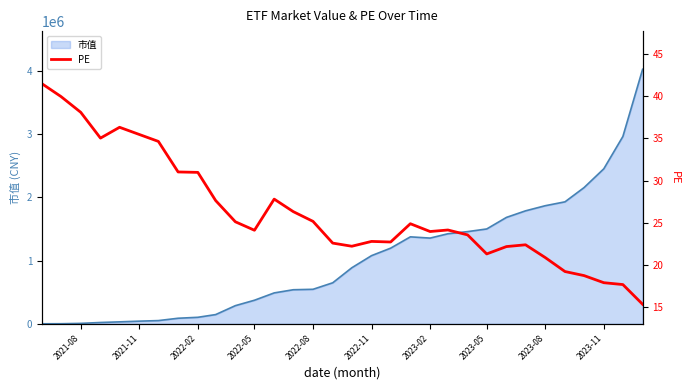

What is the maximum value for 市值?

4027965.2